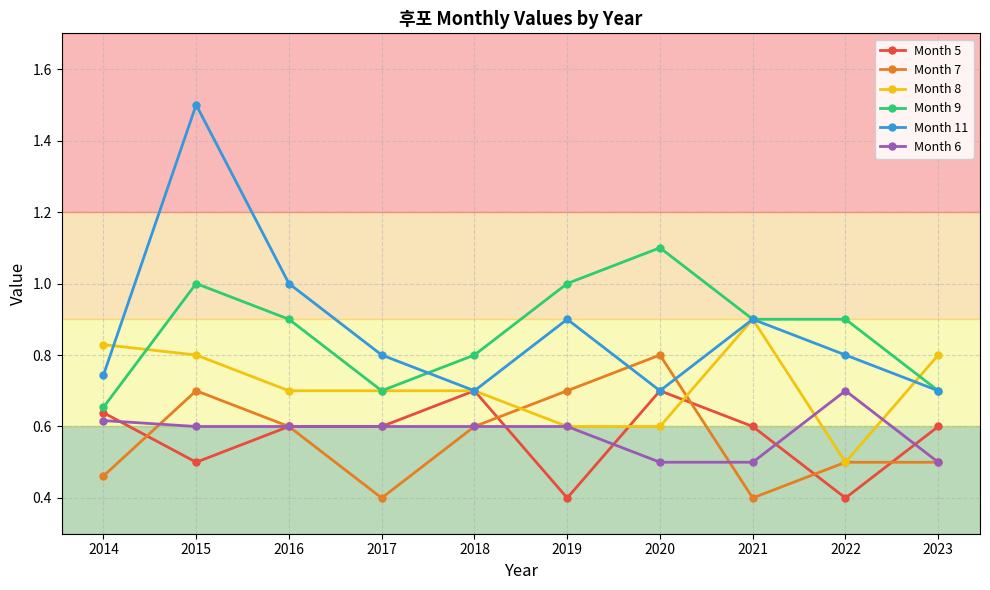

Does the chart have visible grid lines?

Yes